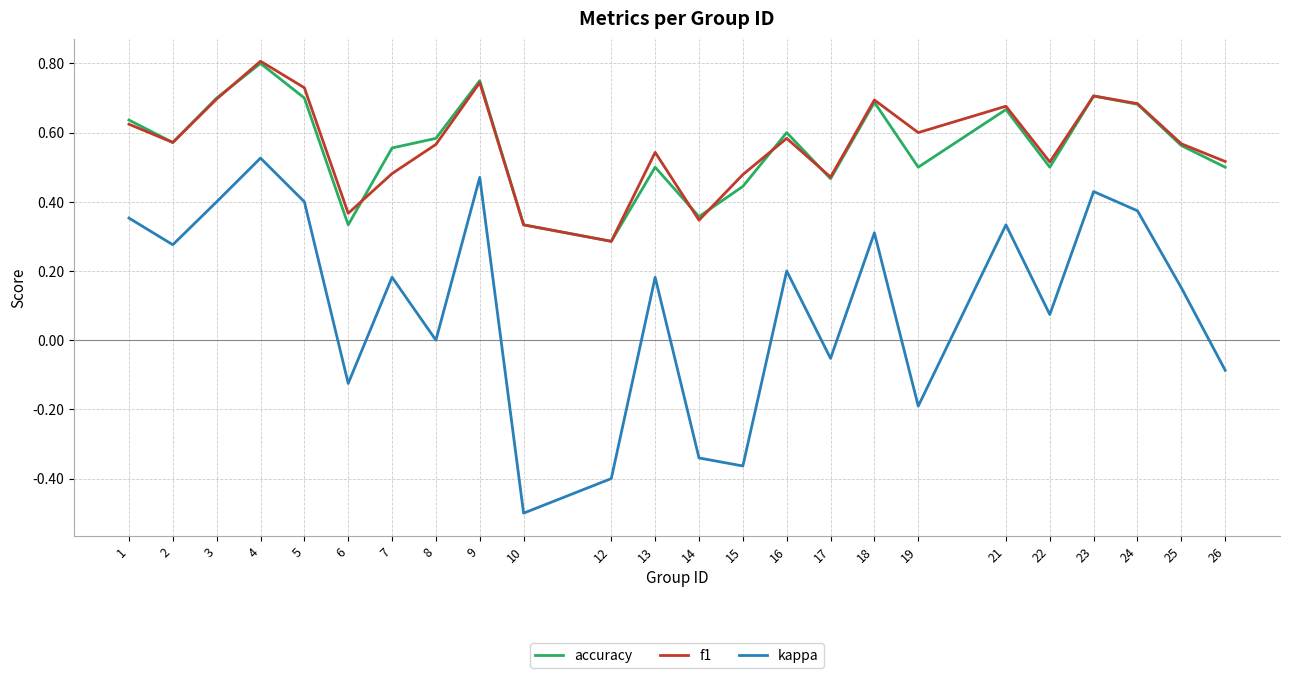

Between 4 and 19, which series saw the biggest shift?

kappa